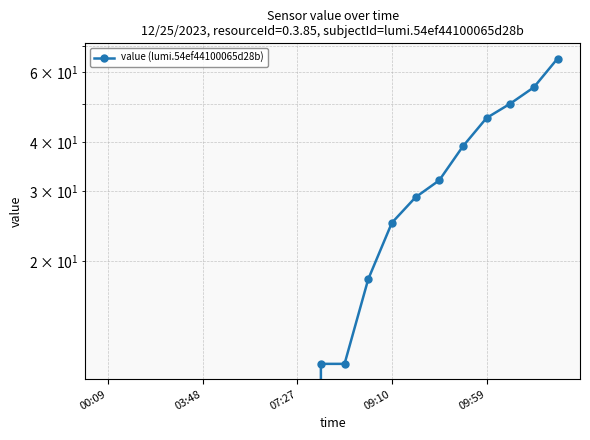

How many data points does each series have?

20